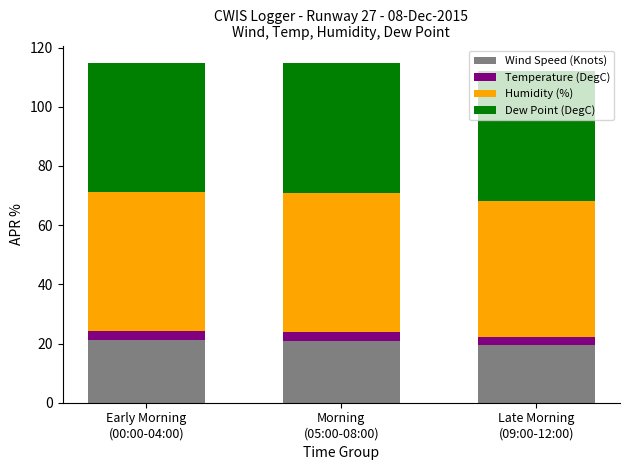

Count the number of categories in the chart.

3